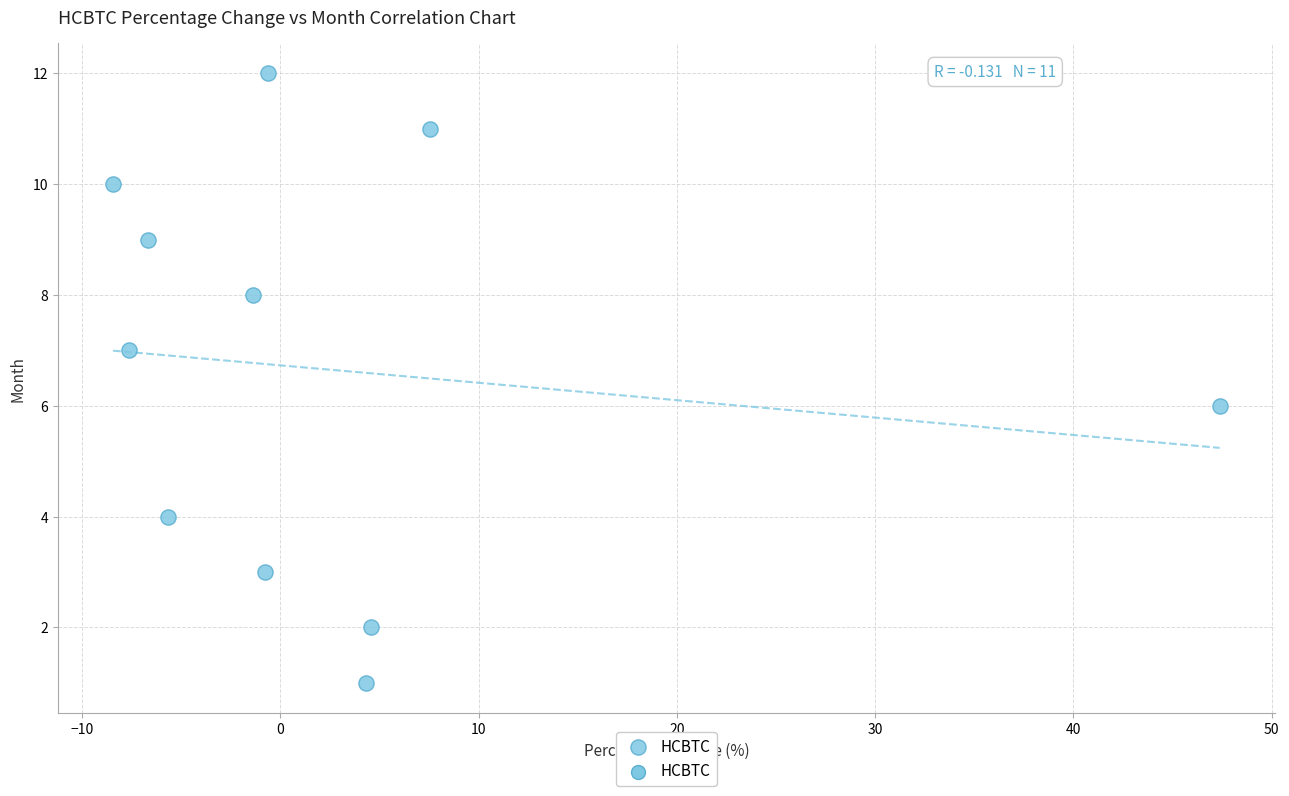

What is the range of Y values (max minus min)?

11